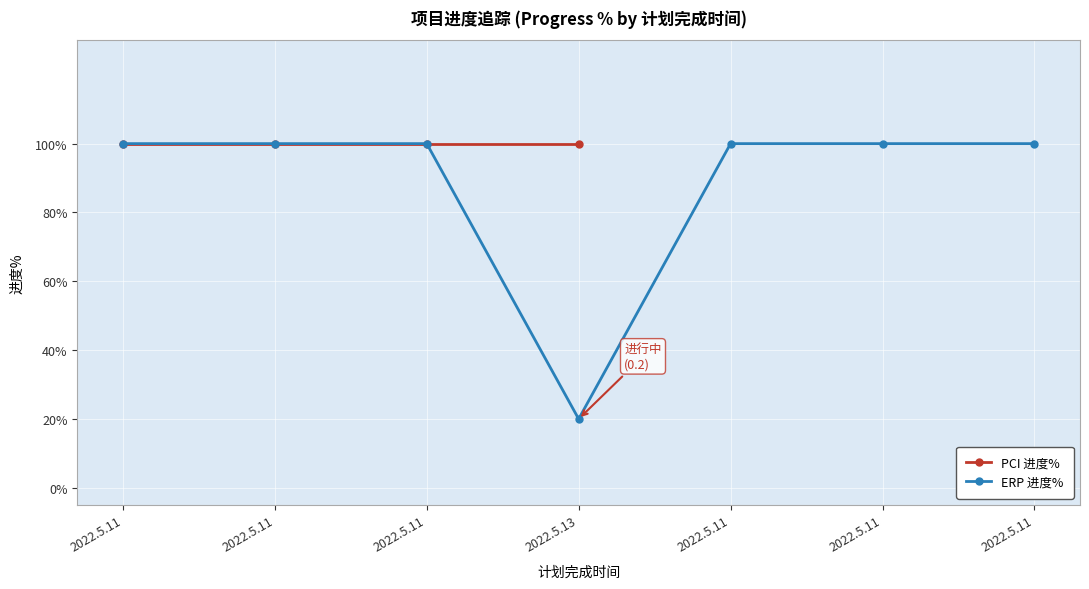

How many data points does each series have?

7